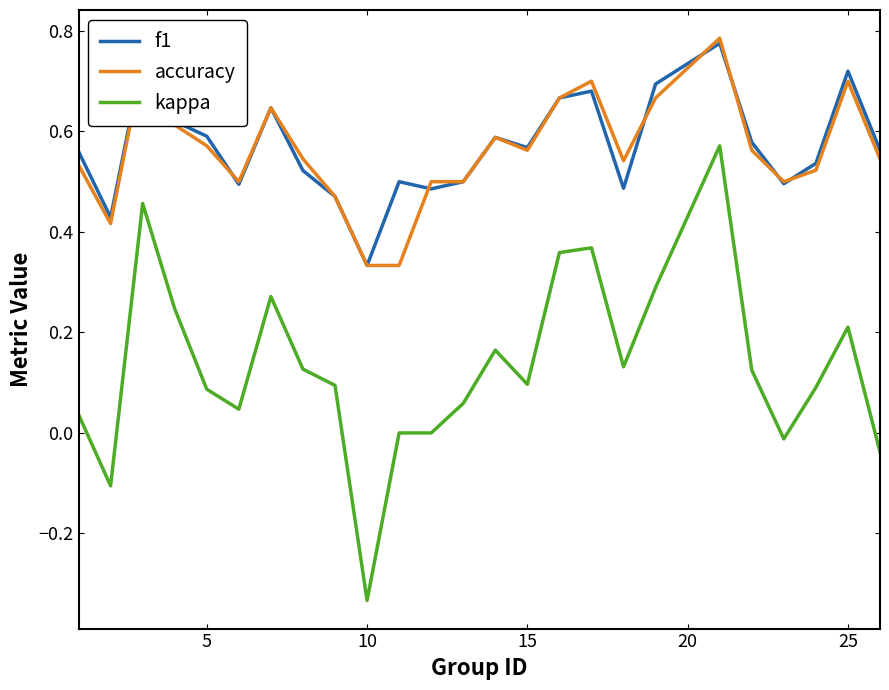

True or false: kappa and accuracy cross at least once.

False